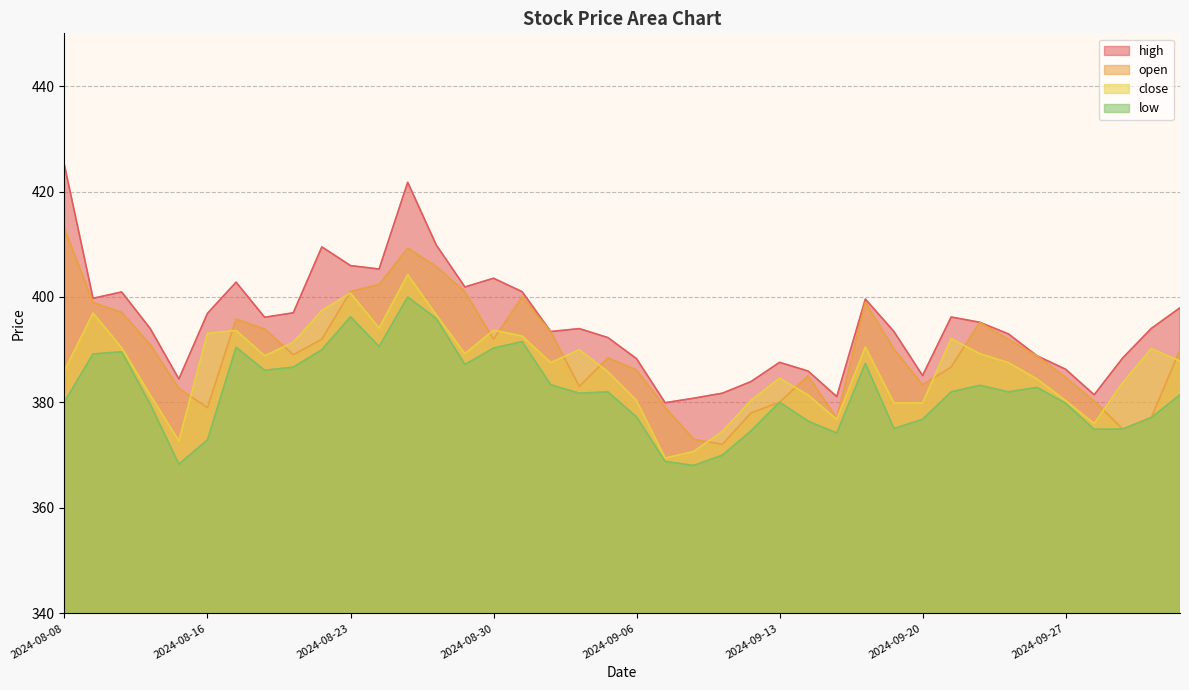

Count the number of categories in the chart.

40